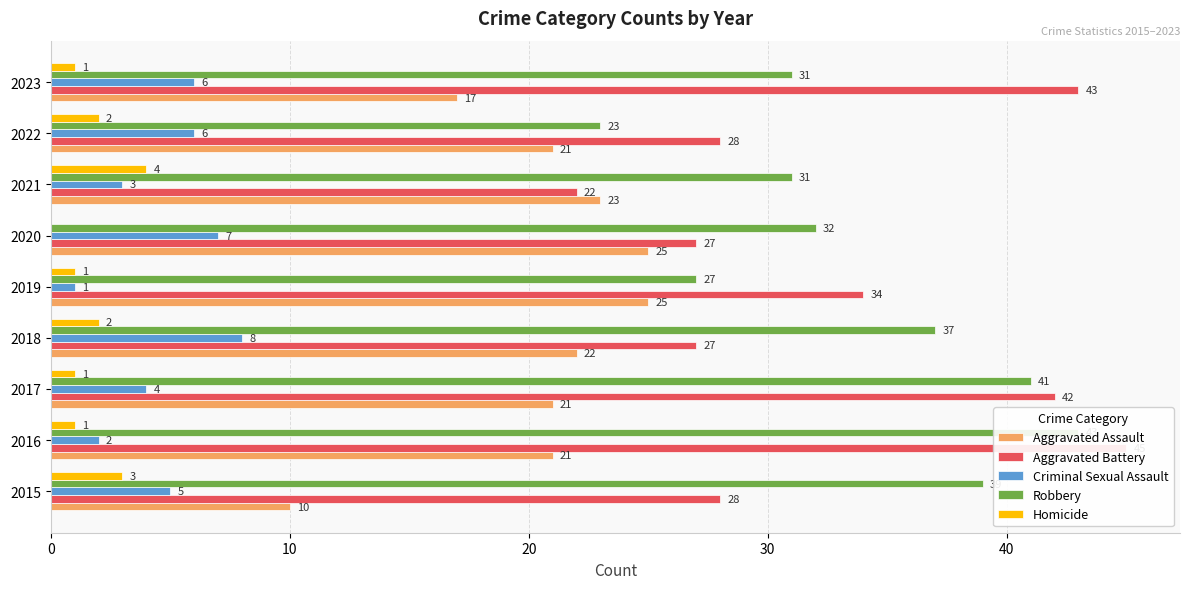

How many bars are there in total?

45